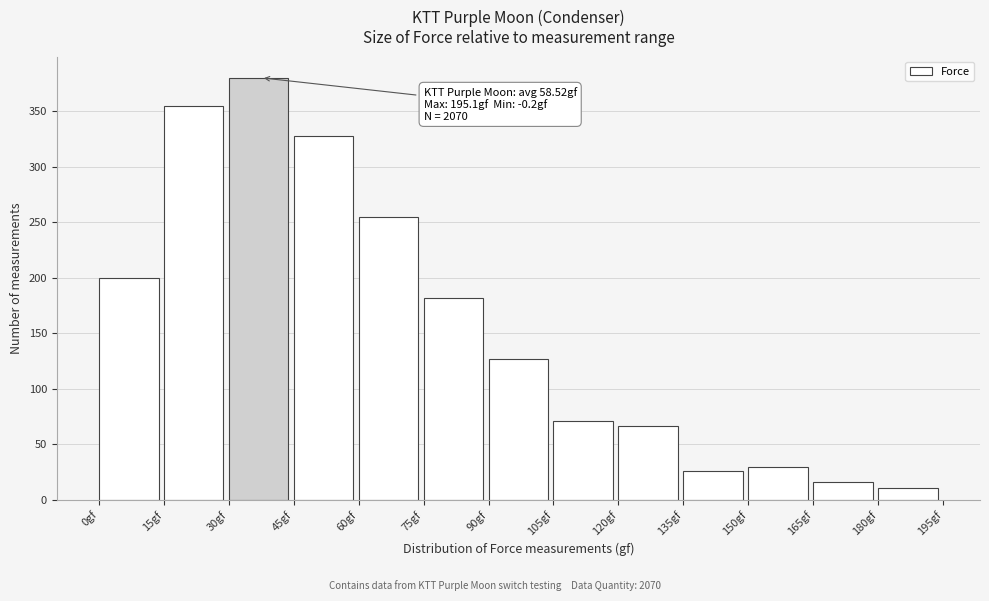

Over which range of the x-axis is the bar tallest?

30 to 45